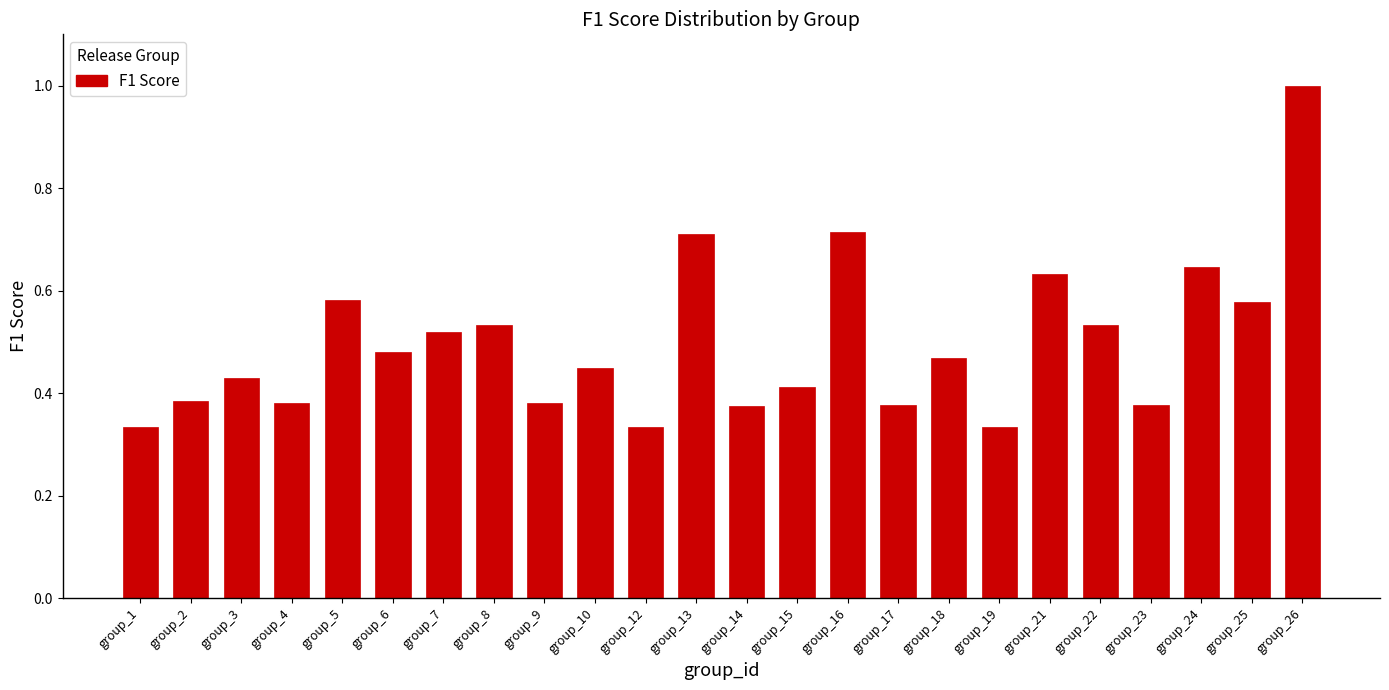

Which label corresponds to the largest value in the chart?

group_26